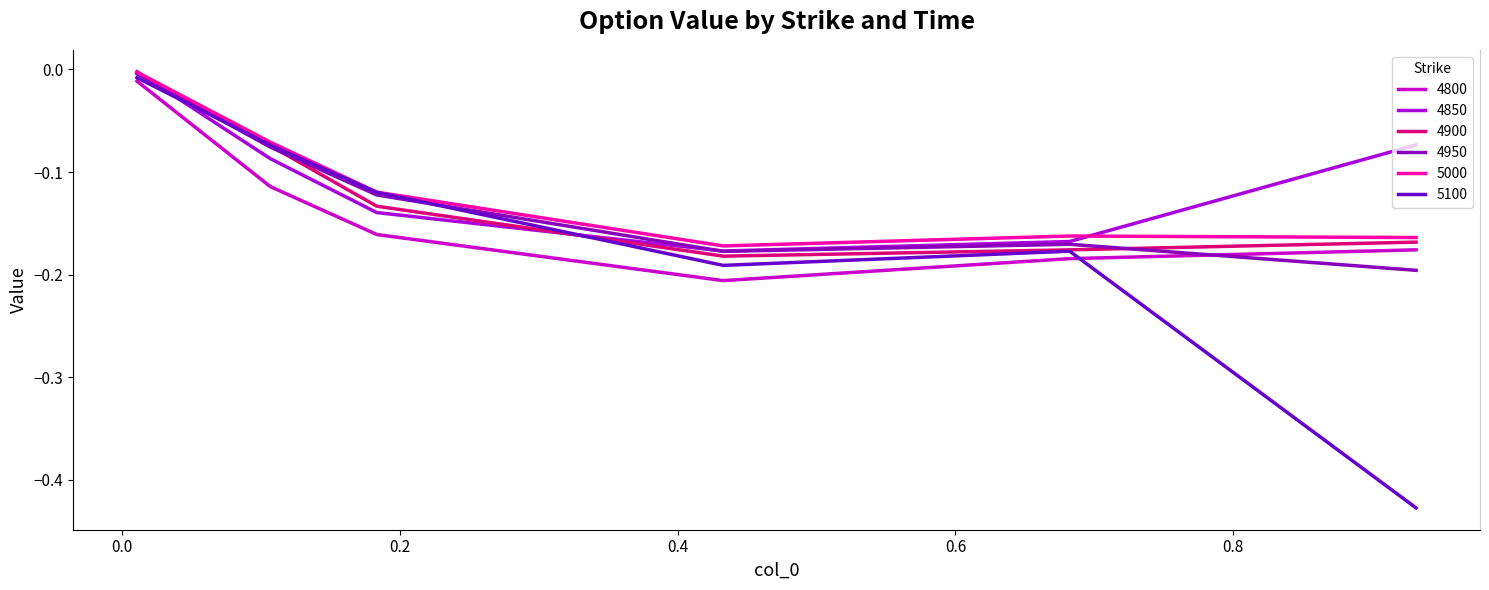

Reading left to right, list all the values displayed in this chart.

4800: -0.0	-0.1	-0.2	-0.2	-0.2	-0.2
4850: -0.0	-0.1	-0.1	-0.2	-0.2	-0.1
4900: -0.0	-0.1	-0.1	-0.2	-0.2	-0.2
4950: -0.0	-0.1	-0.1	-0.2	-0.2	-0.2
5000: -0.0	-0.1	-0.1	-0.2	-0.2	-0.2
5100: -0.0	-0.1	-0.1	-0.2	-0.2	-0.4